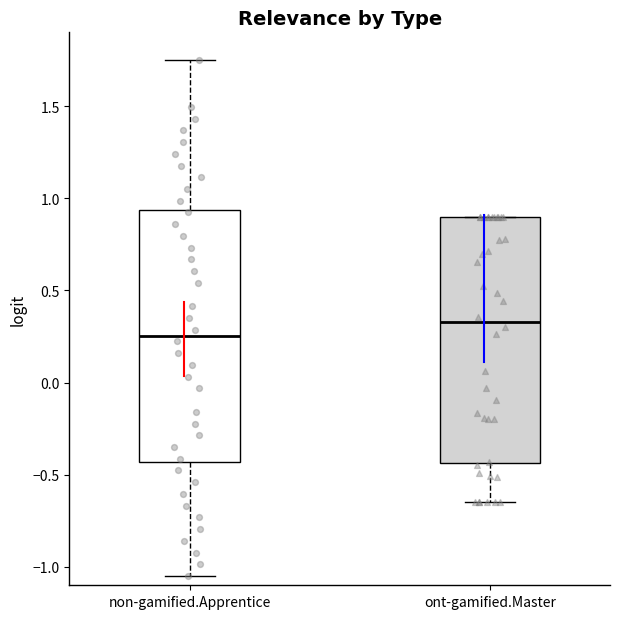

Reading left to right, transcribe this box plot: for each box, give where its median line is, the range the box spans, and where its two whiskers end, as read against the y-axis. The values are not printed on the chart, so give them approximately, as read against the axis.

non-gamified.Apprentice: median 0.25, box -0.45 to 0.95, whiskers -1.05 to 1.75
ont-gamified.Master: median 0.35, box -0.45 to 0.90, whiskers -0.65 to 0.90